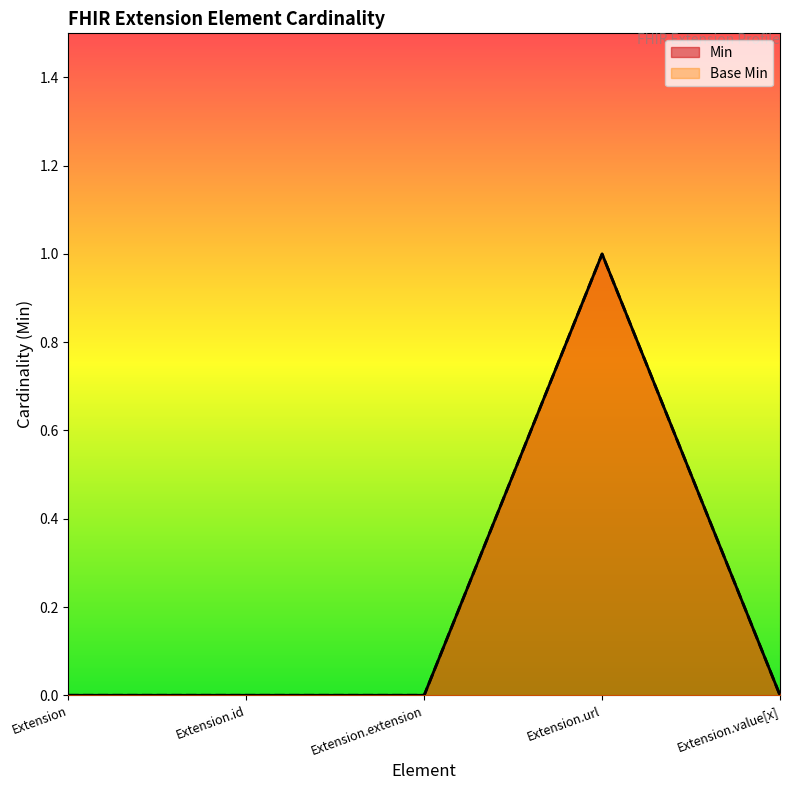

What is the sum of all Min values?

1